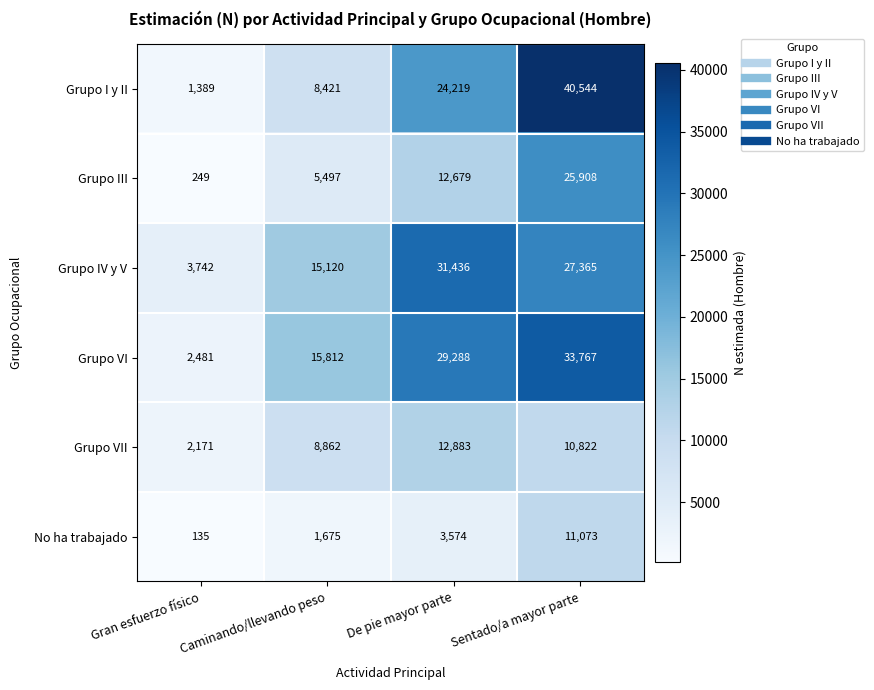

Which series has the largest total across all categories?

Grupo VI